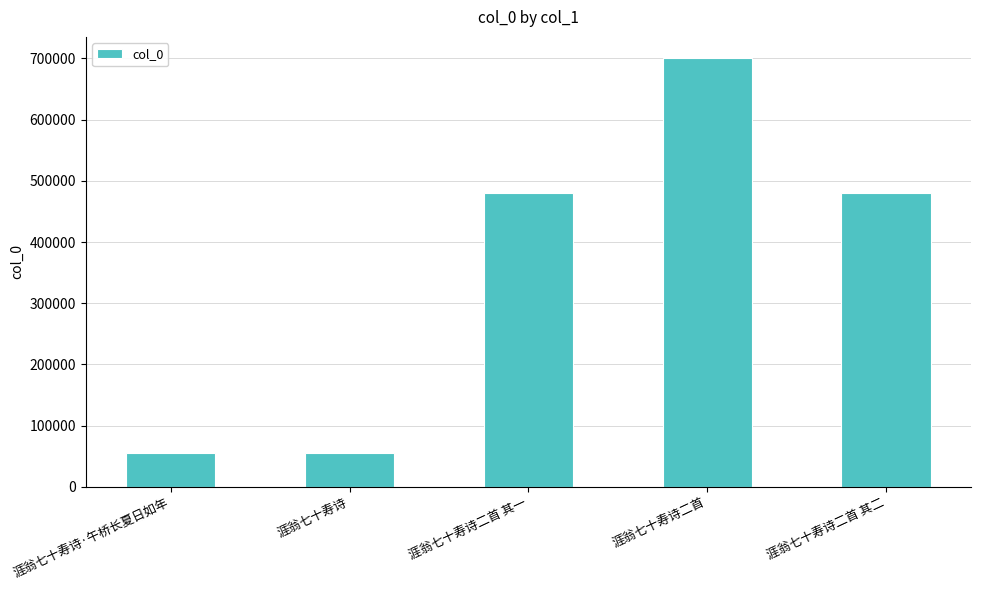

What is the difference between the maximum and minimum values?

645331